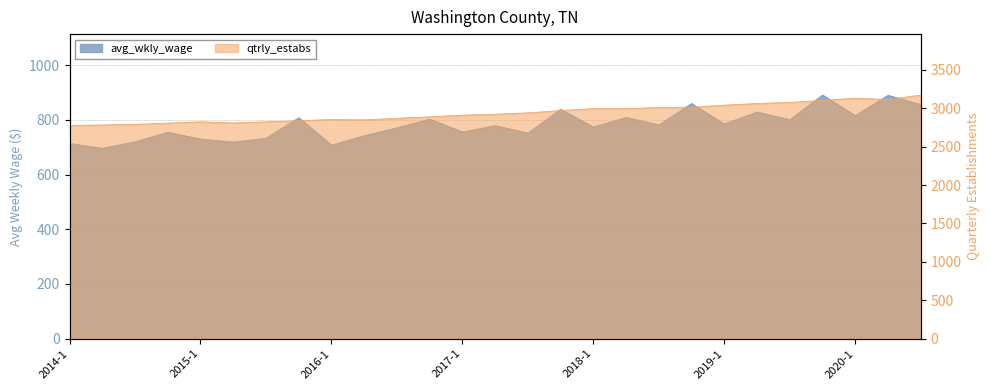

What are all the series names shown in the legend?

avg_wkly_wage, qtrly_estabs